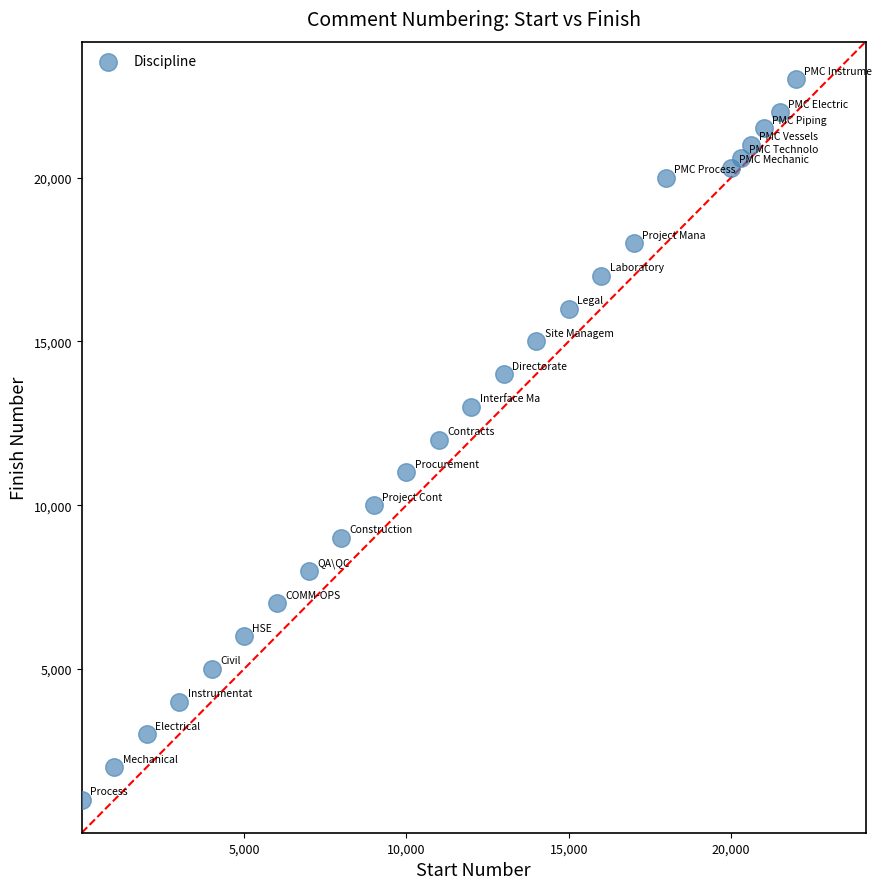

What is the range of Y values (max minus min)?

22000